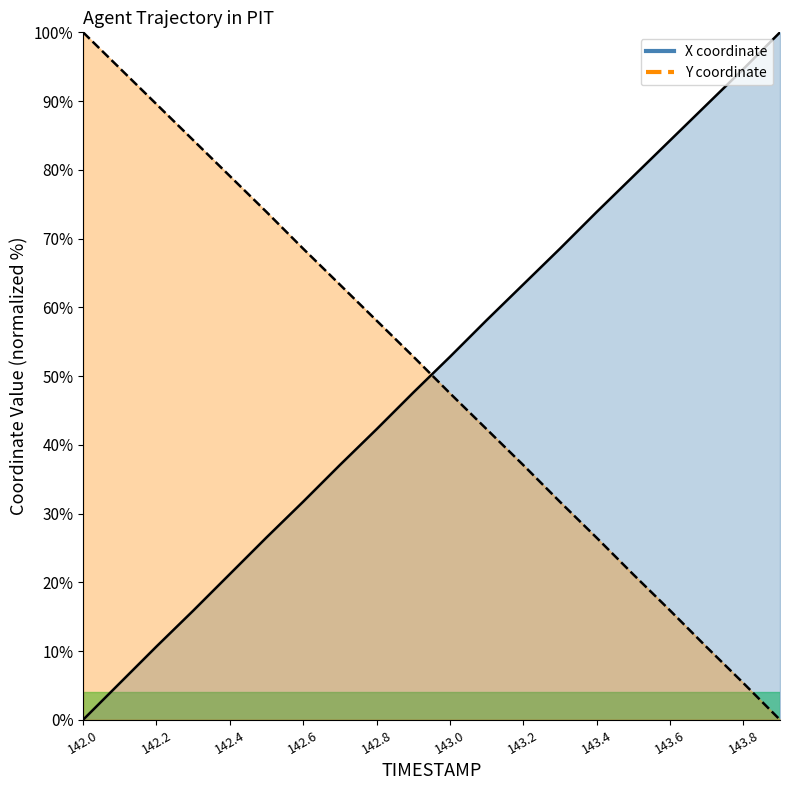

Is the value of Y at 142.3 greater than the value of X at 142.5?

Yes